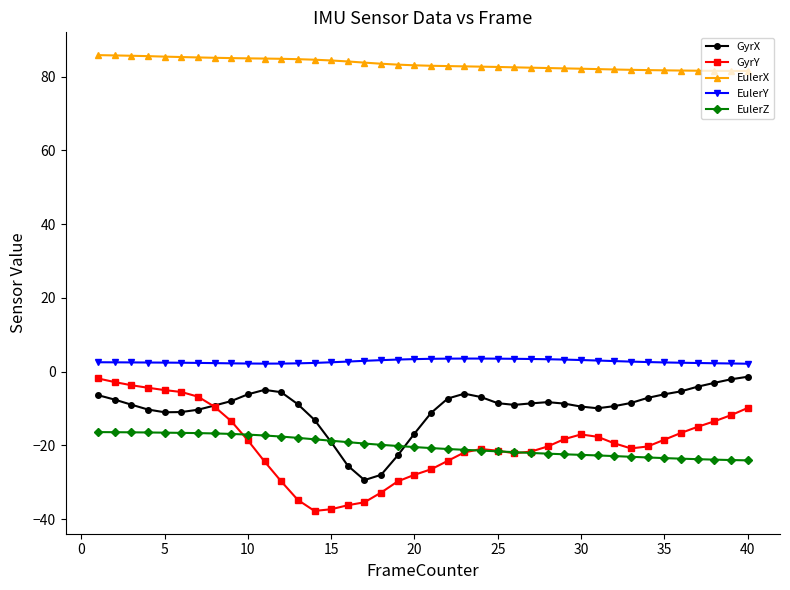

Which series has the widest spread of values?

GyrY